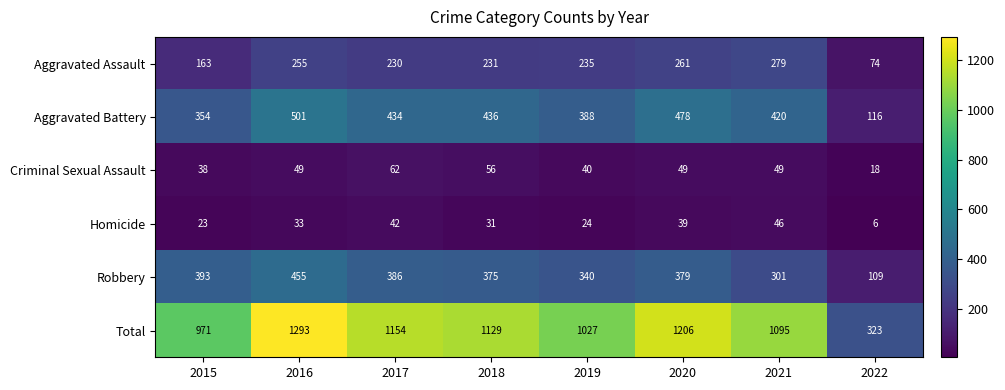

The Aggravated Battery series shows 354 at 2015. True or false?

True